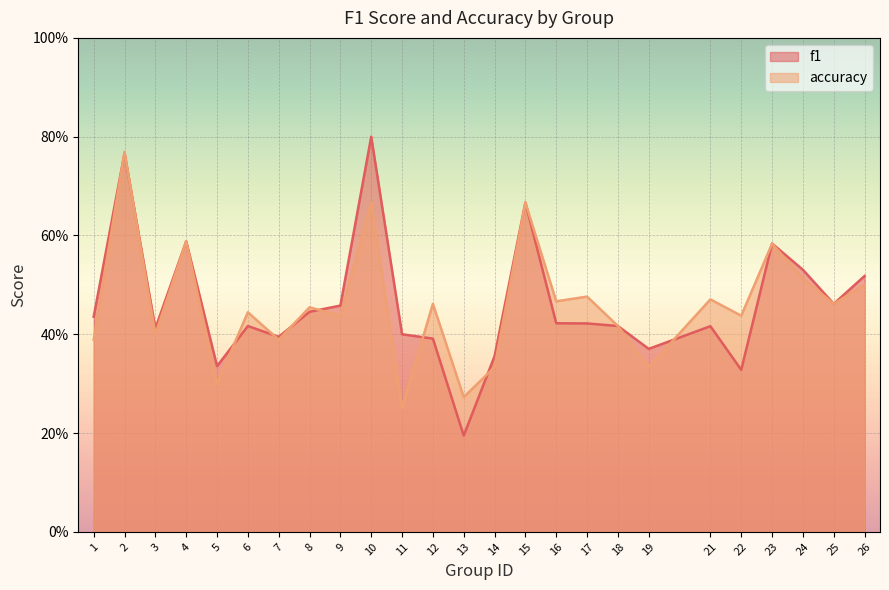

What is the difference between the f1 values at 16 and 15?

0.2